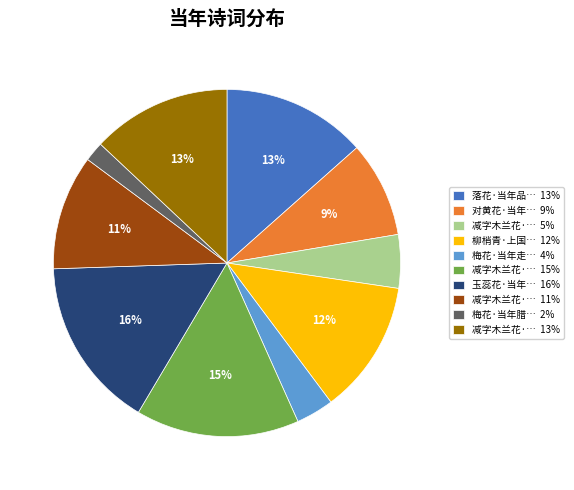

Does 柳梢青·上国… 12% account for over 50% of the chart?

No